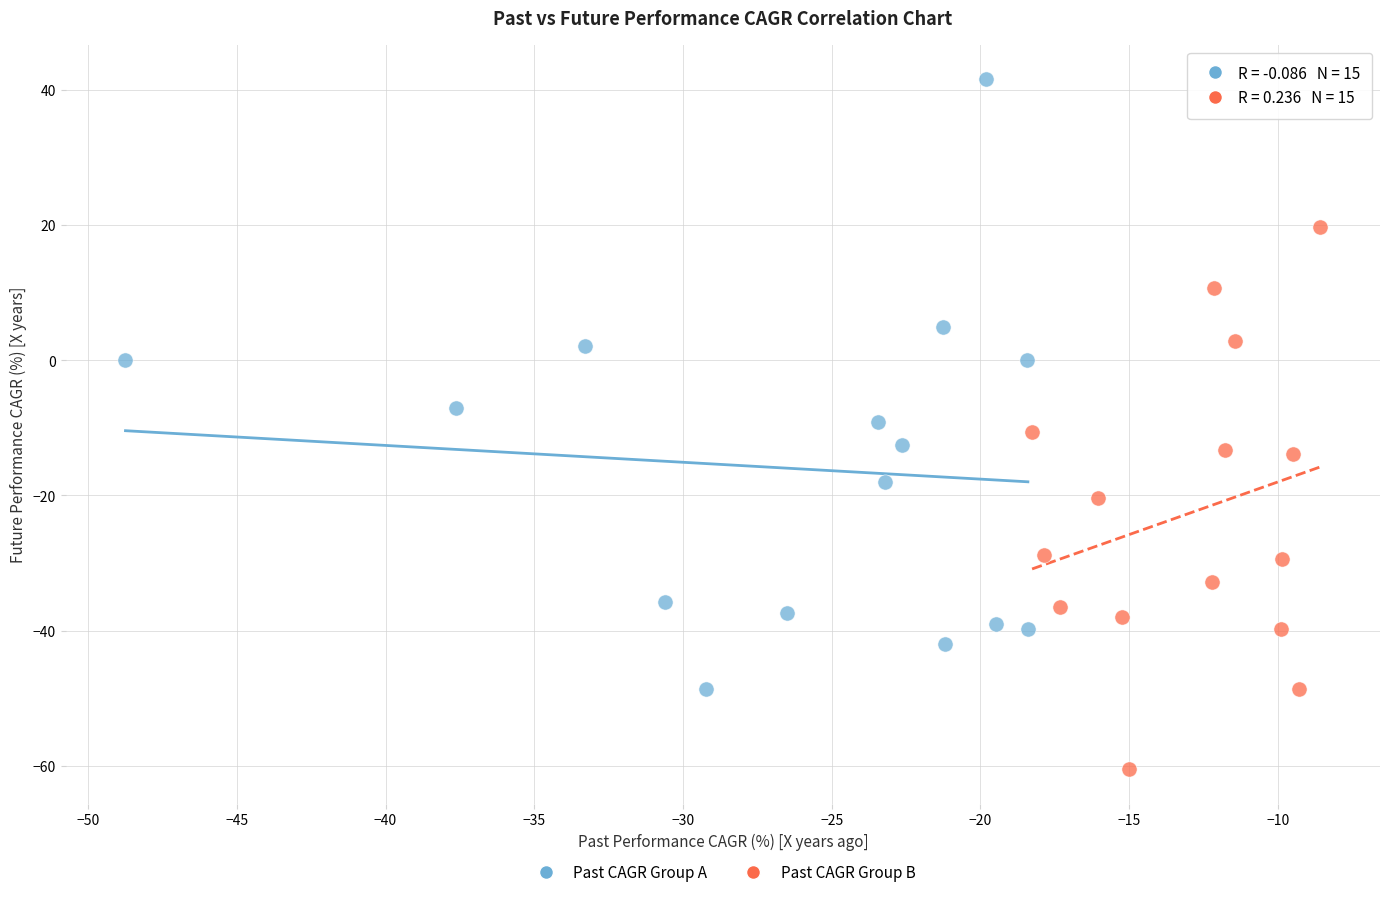

Which series contains the lowest Y value?

Past CAGR Group B